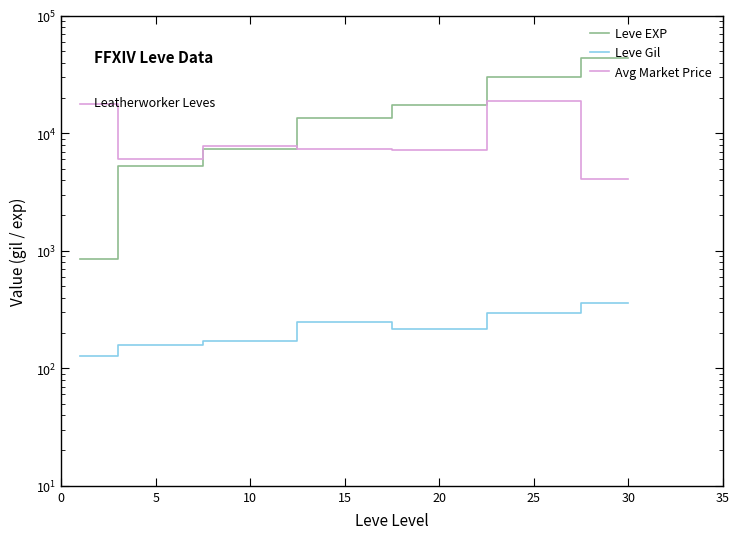

Is it true that Leve EXP equals 2248.0 at 5?

False